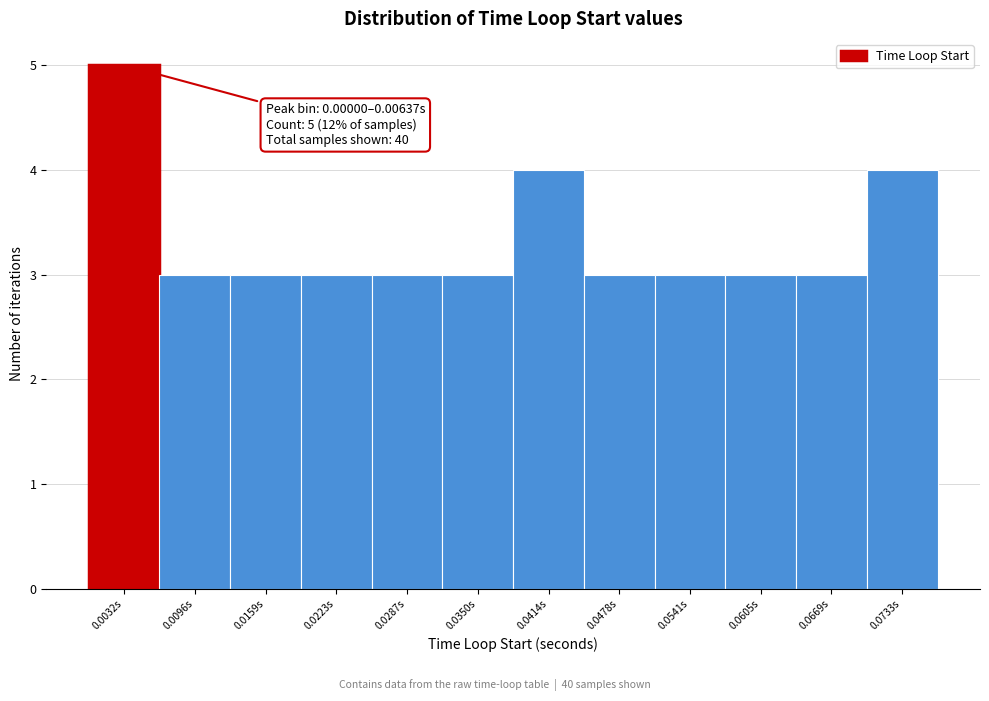

Over which range of the x-axis is the bar tallest?

0.000 to 0.006